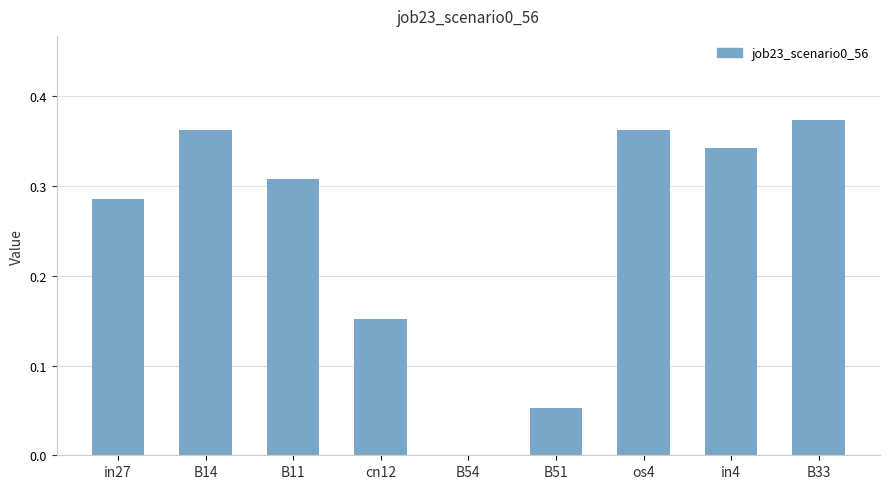

Between in27 and in4, which is larger?

in4